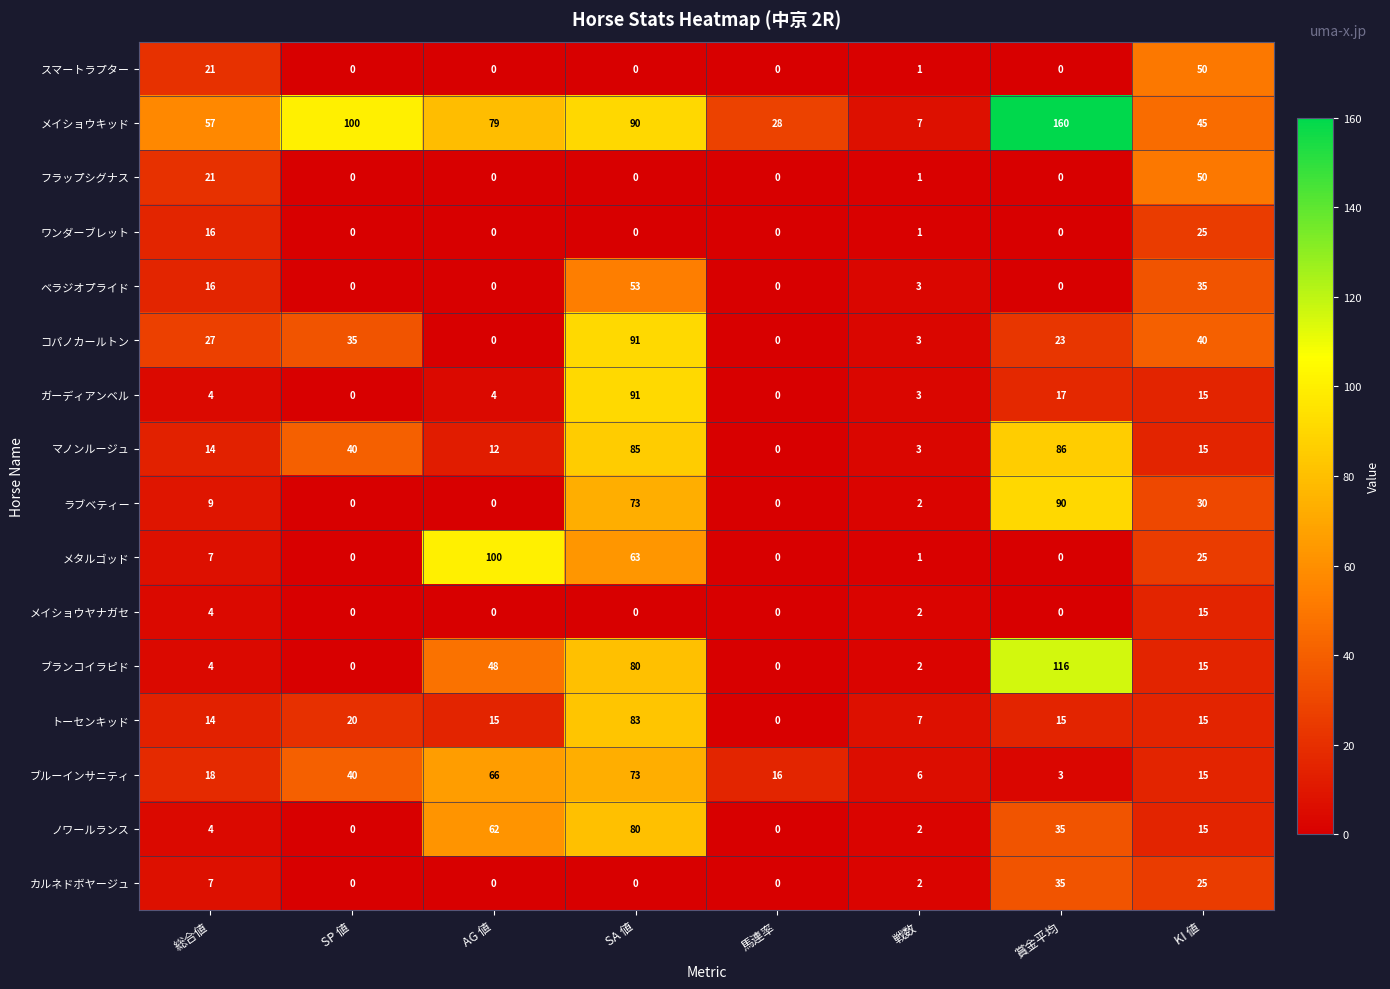

True or false: コパノカールトン has a value of 71 at KI 値.

False